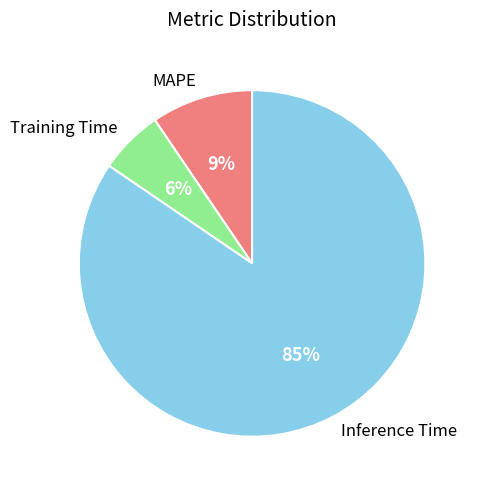

True or false: MAPE accounts for 9% of the total.

True